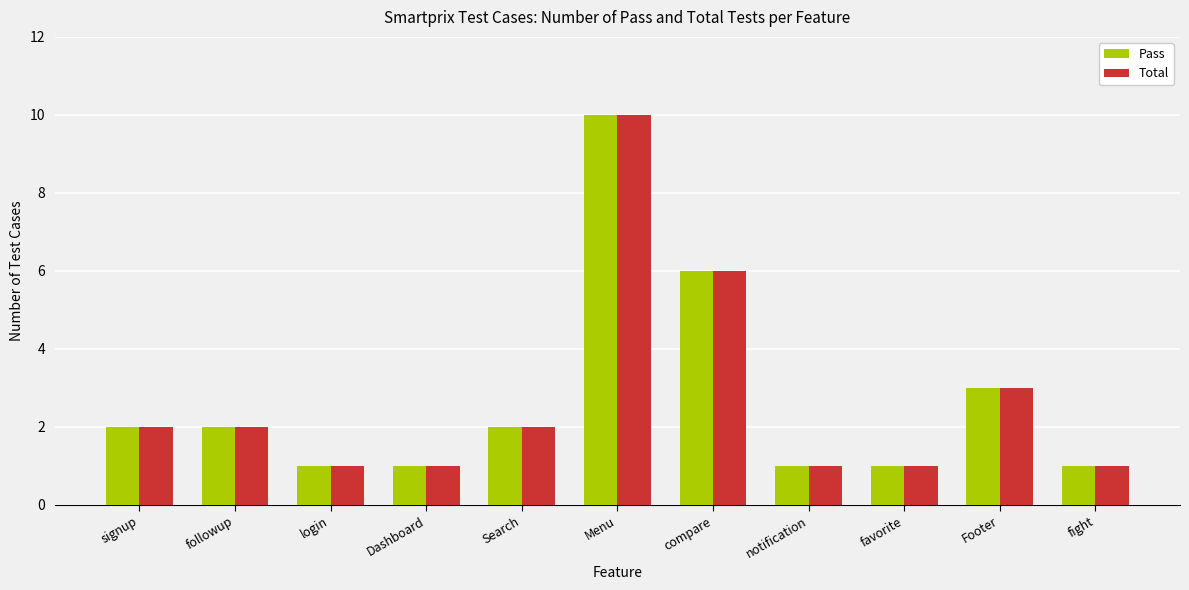

At which label is Total closest to 5?

compare